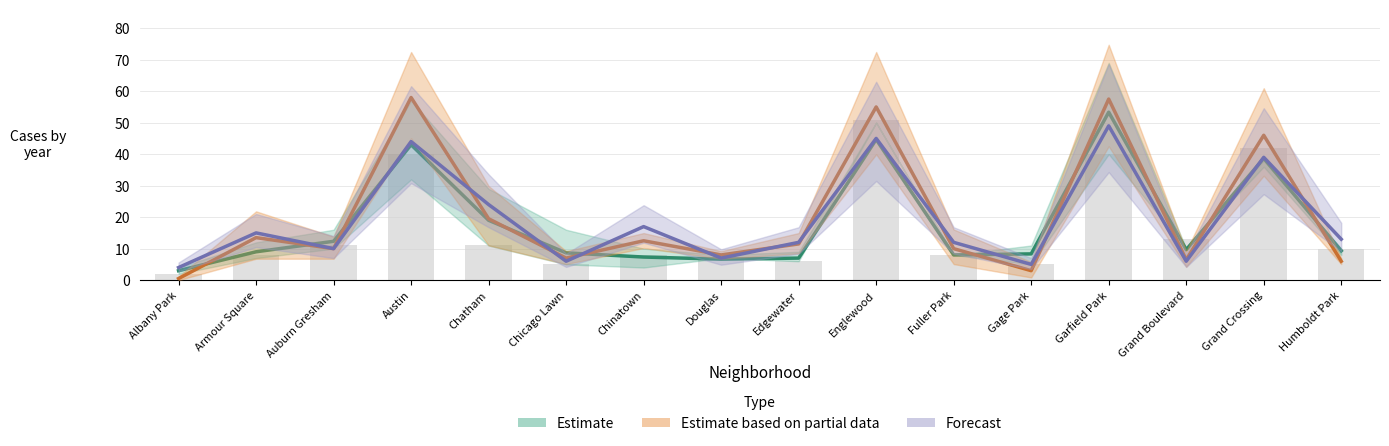

What is the value of the Estimate bar at the 6th from the left?

8.7